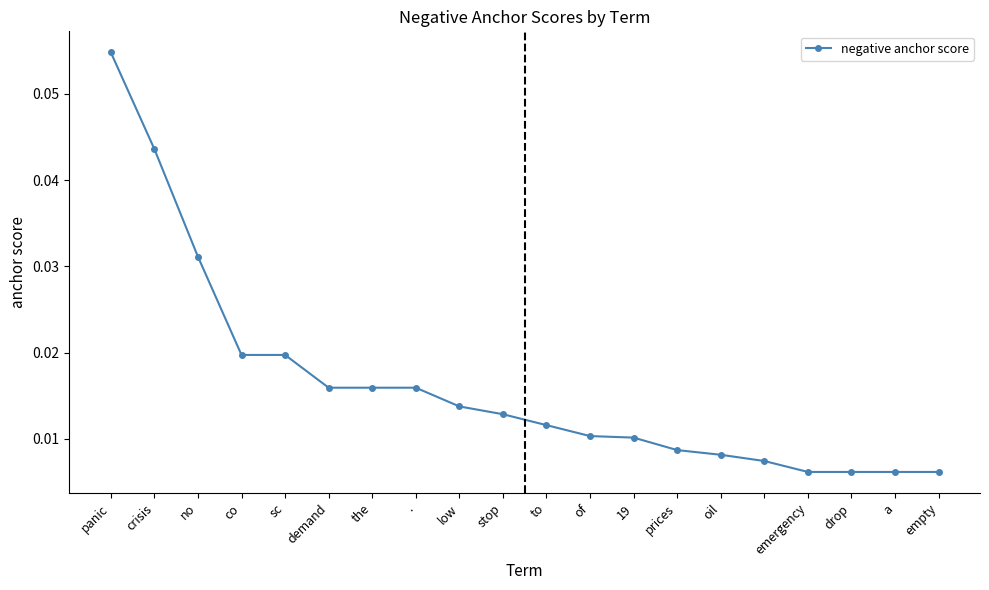

What is the sum of all values?

0.3